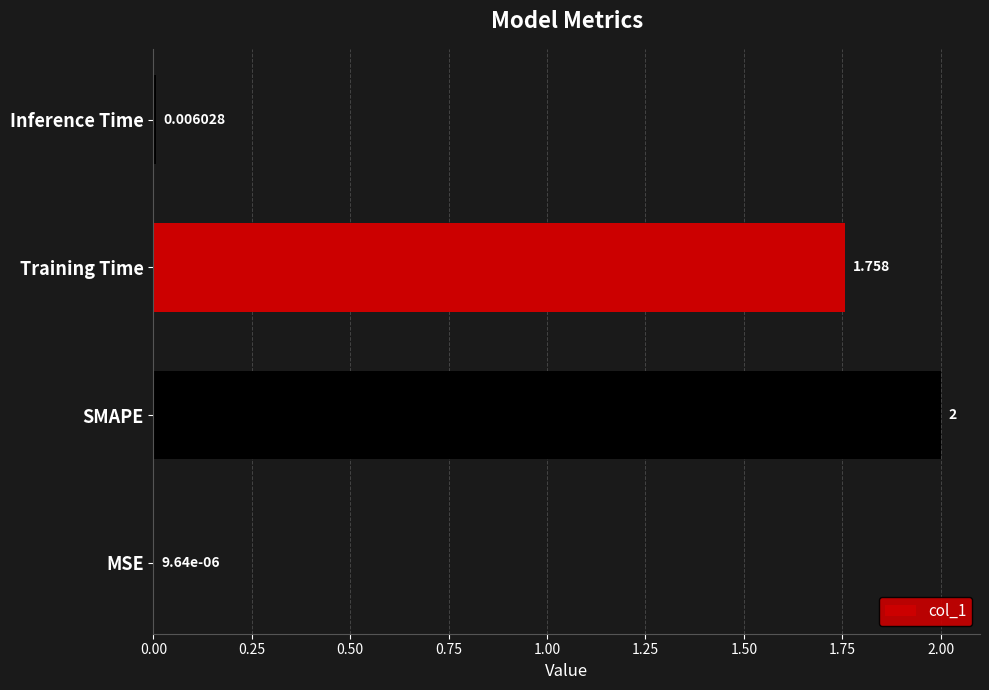

Between SMAPE and MSE, which is larger?

SMAPE